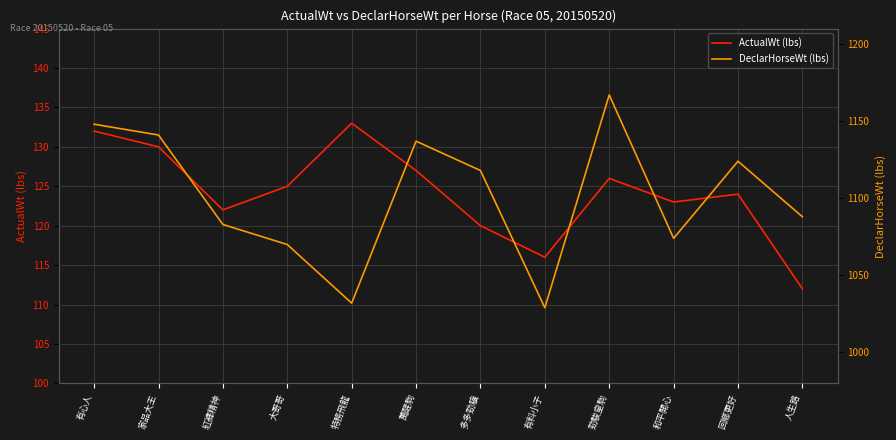

What is the value of the DeclarHorseWt (lbs) point at the 10th from the left?

1074